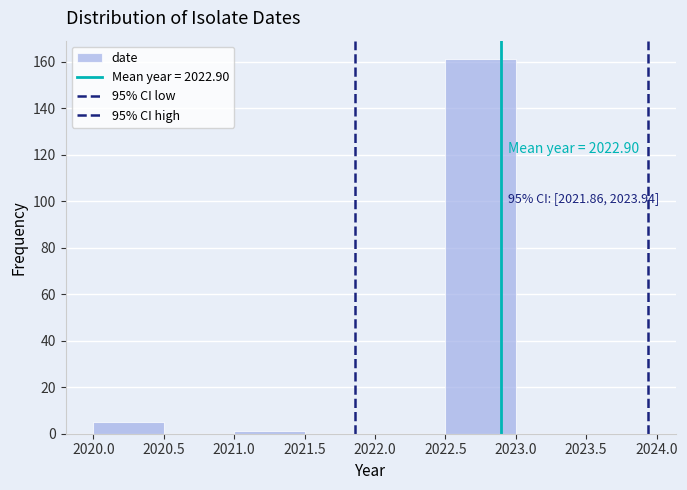

Over which range of the x-axis is the bar tallest?

2022.5 to 2023.0